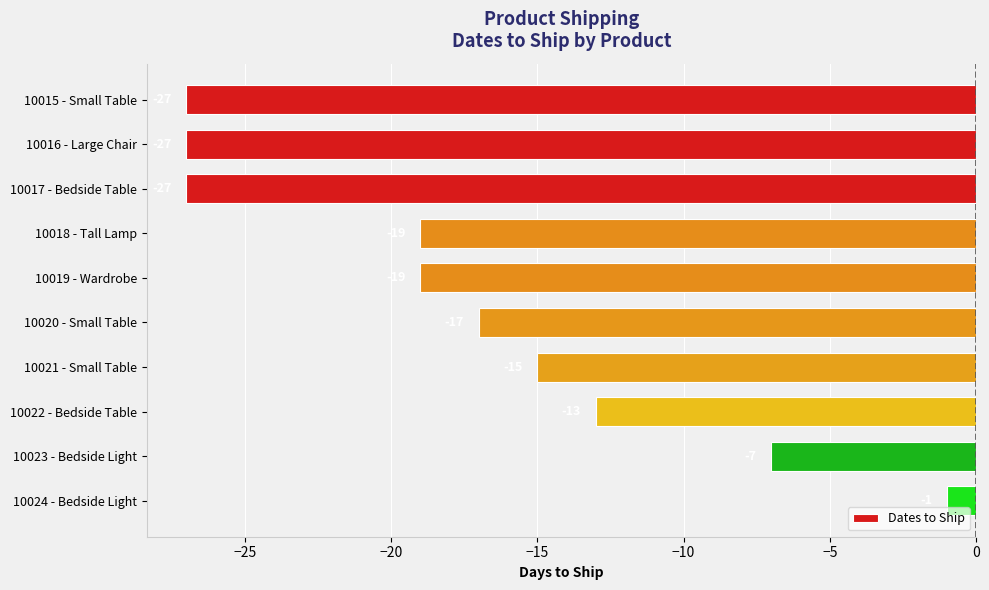

Which category has the highest value across all series?

10024 - Bedside Light